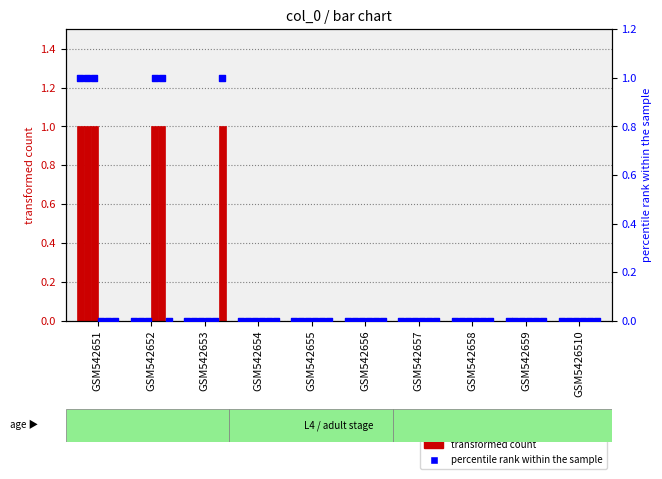

Is the value of col 2 at GSM542655 greater than the value of percentile rank within the sample at GSM542655?

No